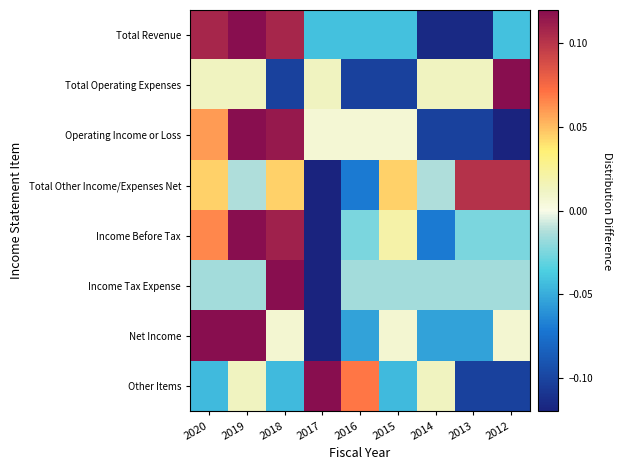

What is the difference between the highest and lowest values at 2012?

0.4